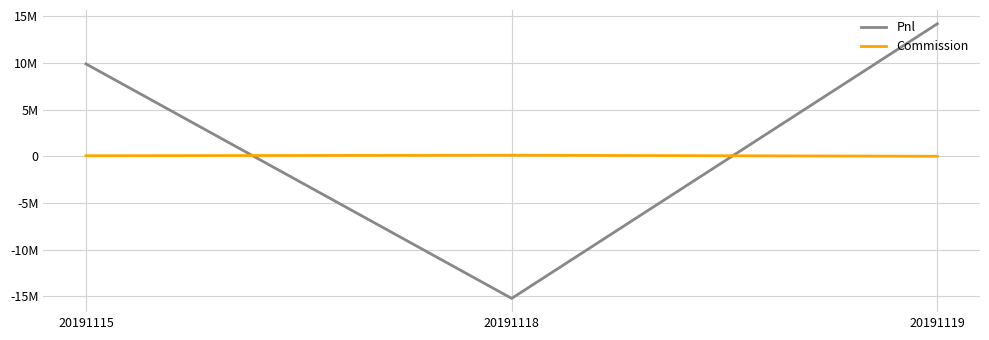

What is the approximate value of Pnl at 20191119?

14208342.0